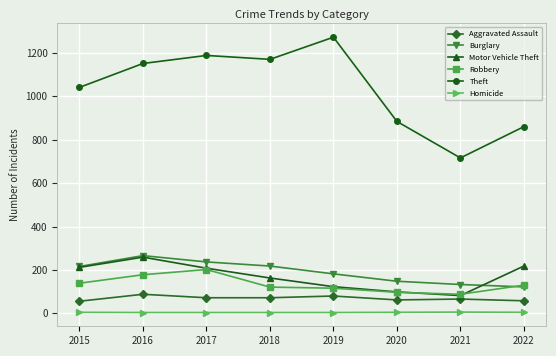

True or false: Motor Vehicle Theft has a value of 293 at 2017.

False